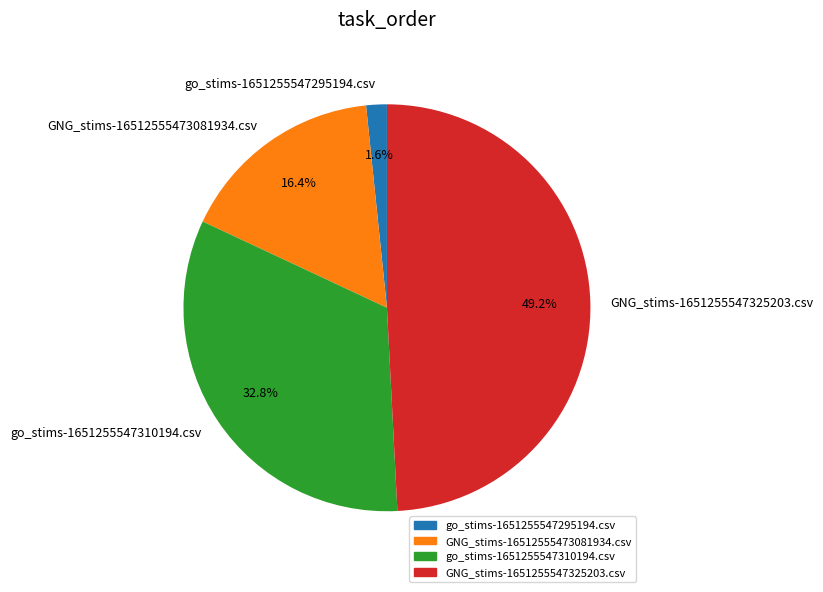

Count the number of slices in the pie.

4